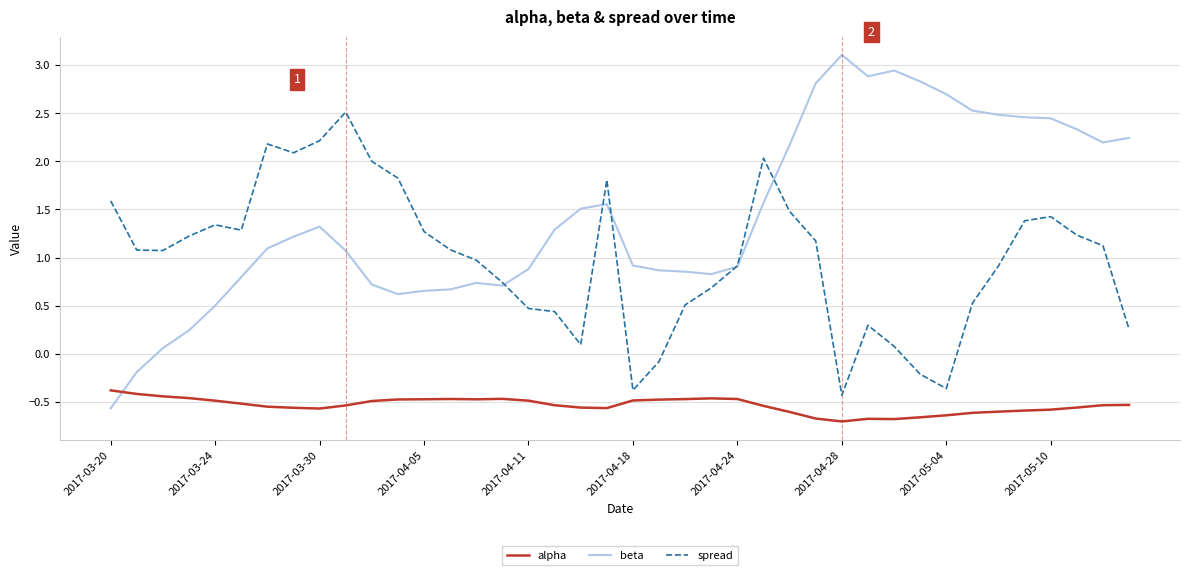

Which series has the largest total across all categories?

beta